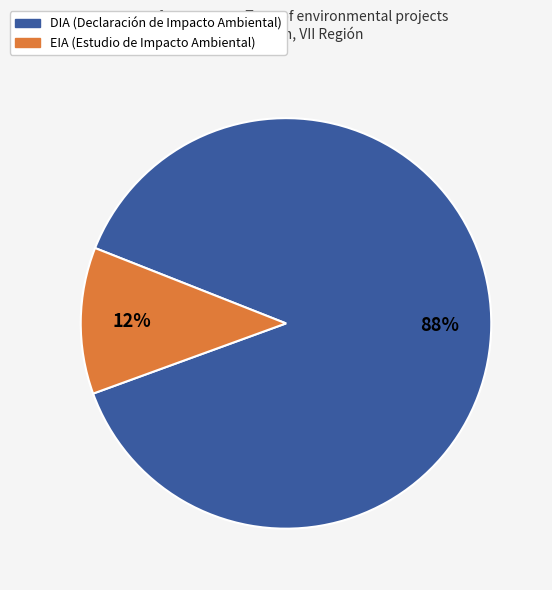

To the nearest percent, what is the combined percentage of EIA and DIA?

100%